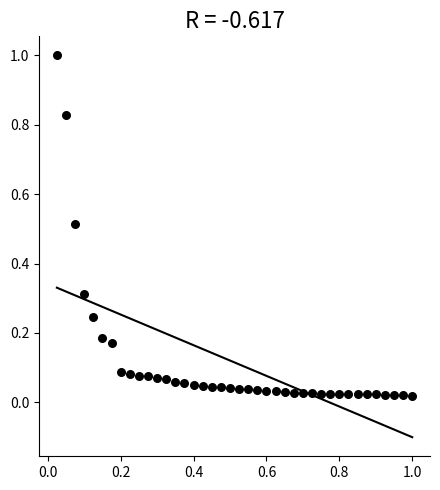

What is the range of X values (max minus min)?

1.0